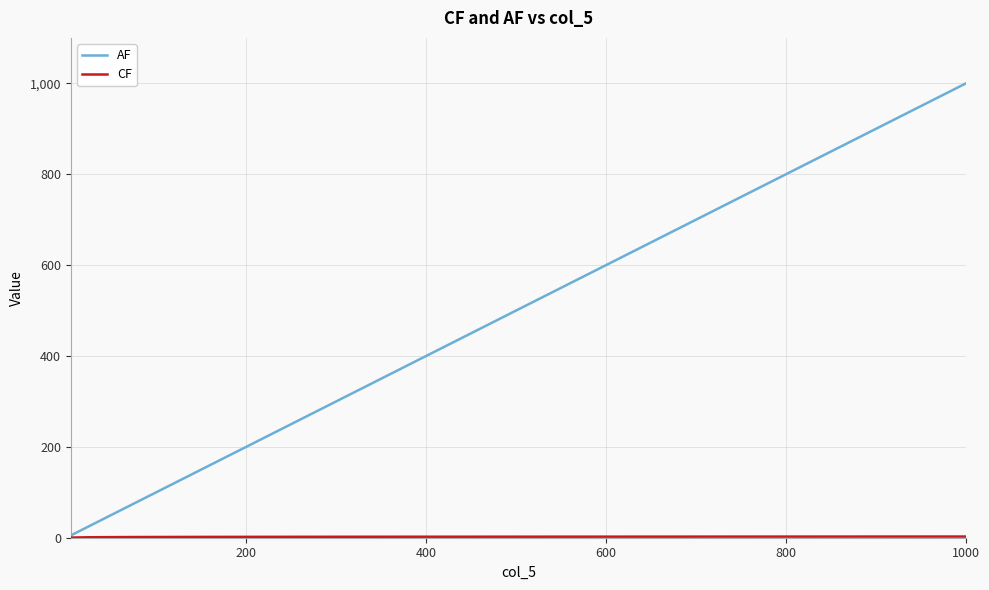

Which series has the largest total across all categories?

AF